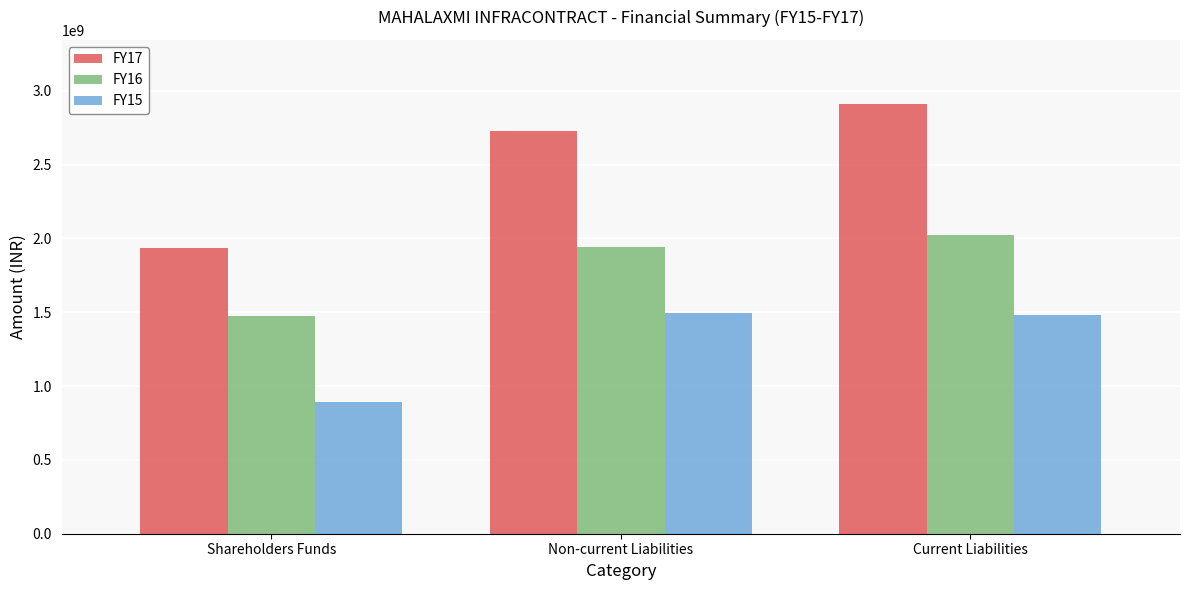

True or false: FY17 has a value of 5123944280 at Current Liabilities.

False